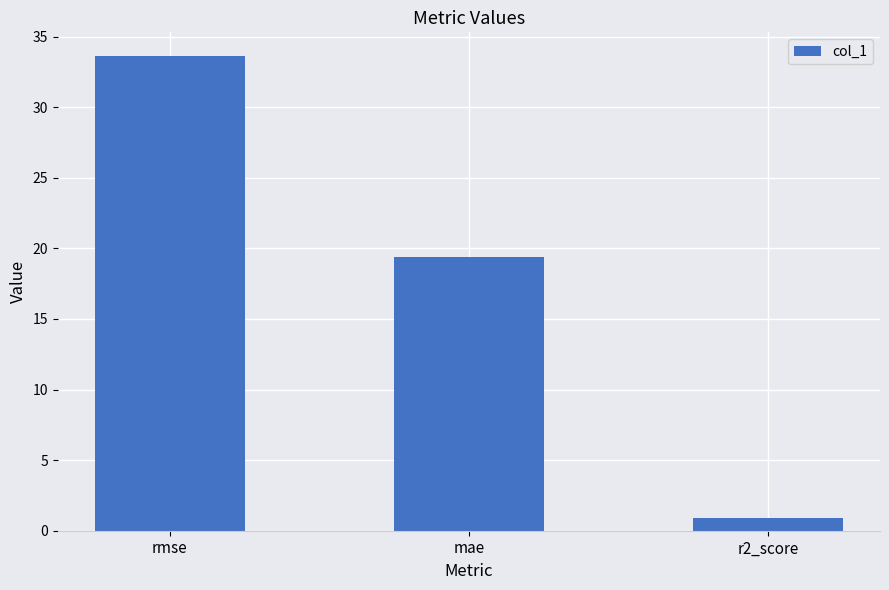

What position from the right is r2_score?

1